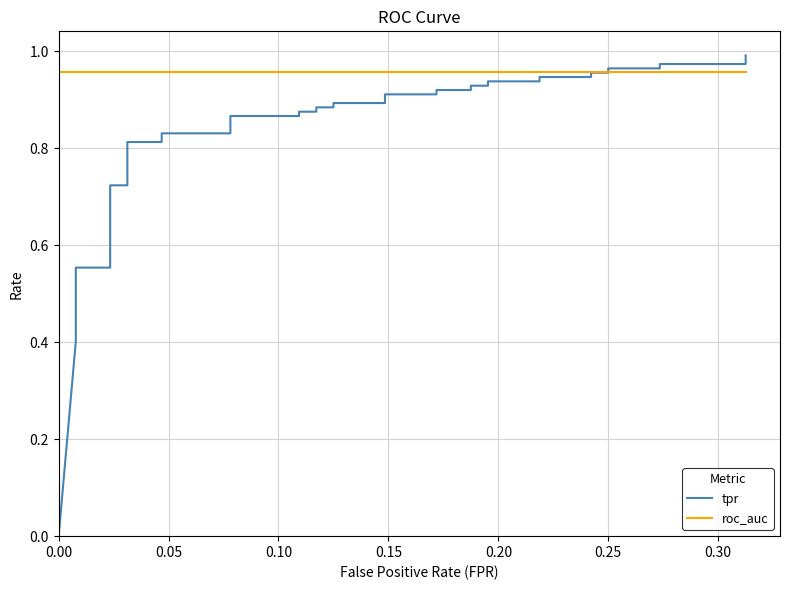

How many categories are shown in the chart?

40